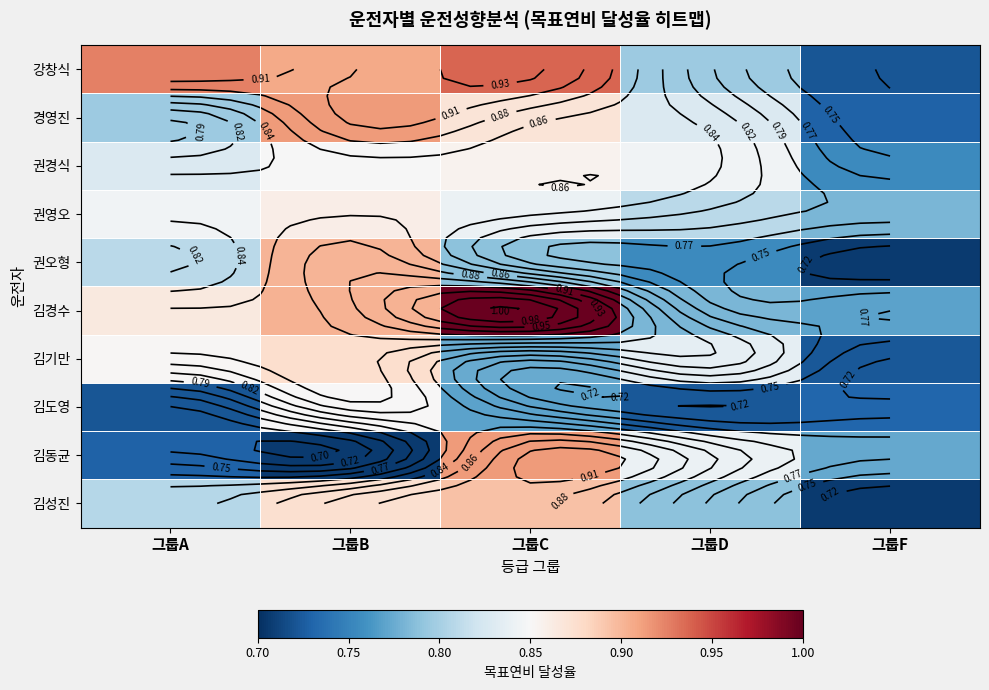

What is the spread (max minus min) of values at 그룹D?

0.1